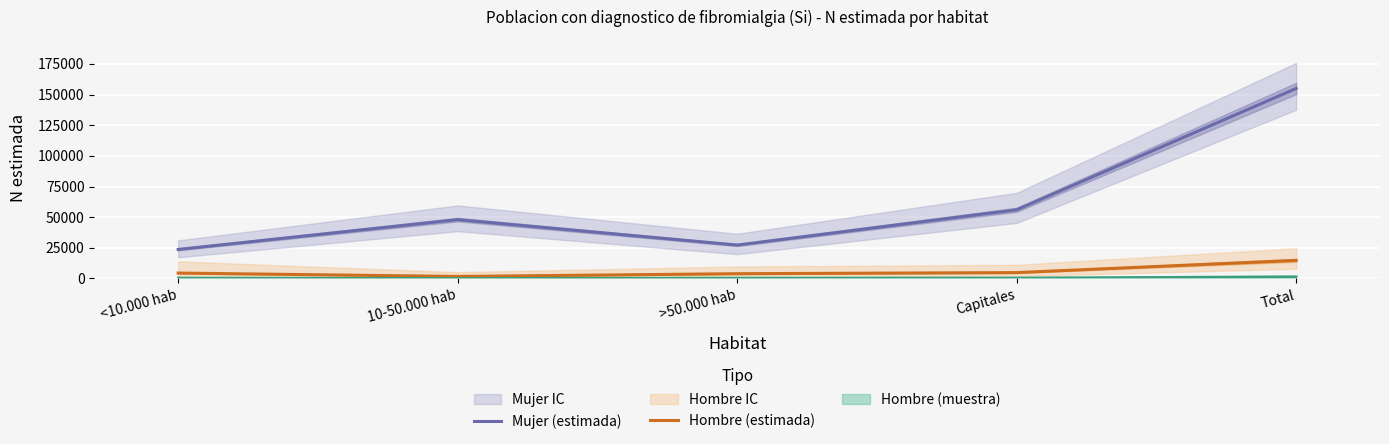

Reading left to right, list all the values displayed in this chart.

Mujer (estimada): <10.000 hab=23676	10-50.000 hab=47987	>50.000 hab=27249	Capitales=56030	Total=154942
Hombre (estimada): <10.000 hab=4422	10-50.000 hab=1649	>50.000 hab=3903	Capitales=4793	Total=14767